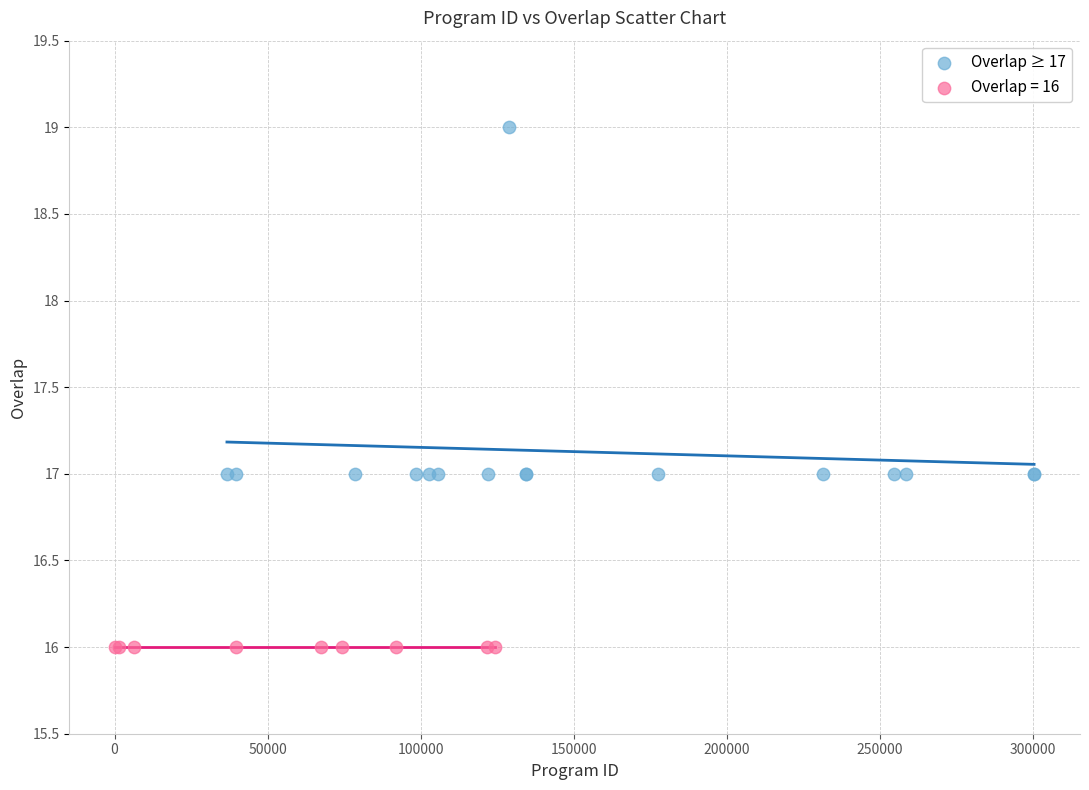

Which series reaches the minimum Y coordinate?

Overlap = 16